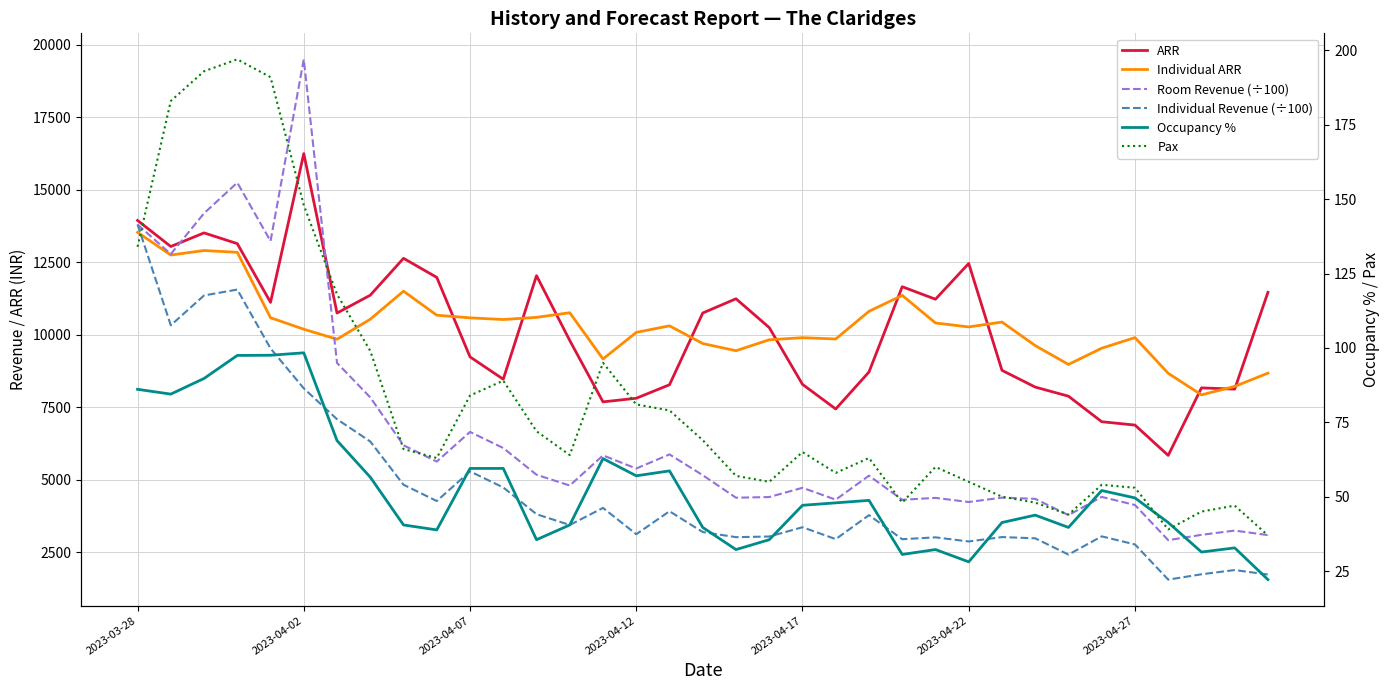

What is the difference between the second highest and minimum values in the Room Revenue (÷100) series?

12326.4